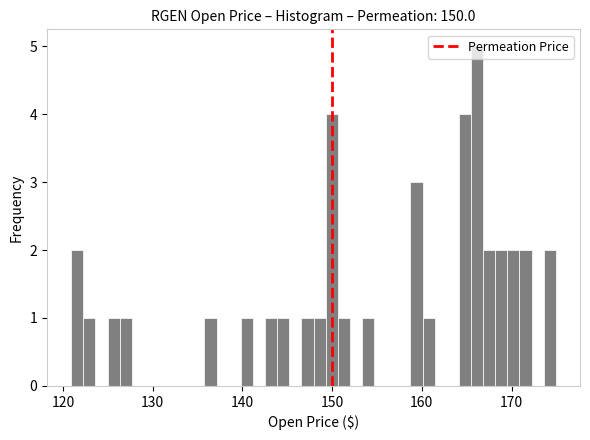

Around what value on the x-axis is the tallest bar? Give the approximate position of its centre, as read against the axis.

166